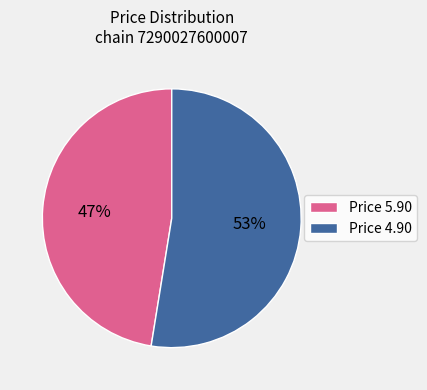

Approximately how many times larger is the value at Price 4.90 compared to Price 5.90?

1.1